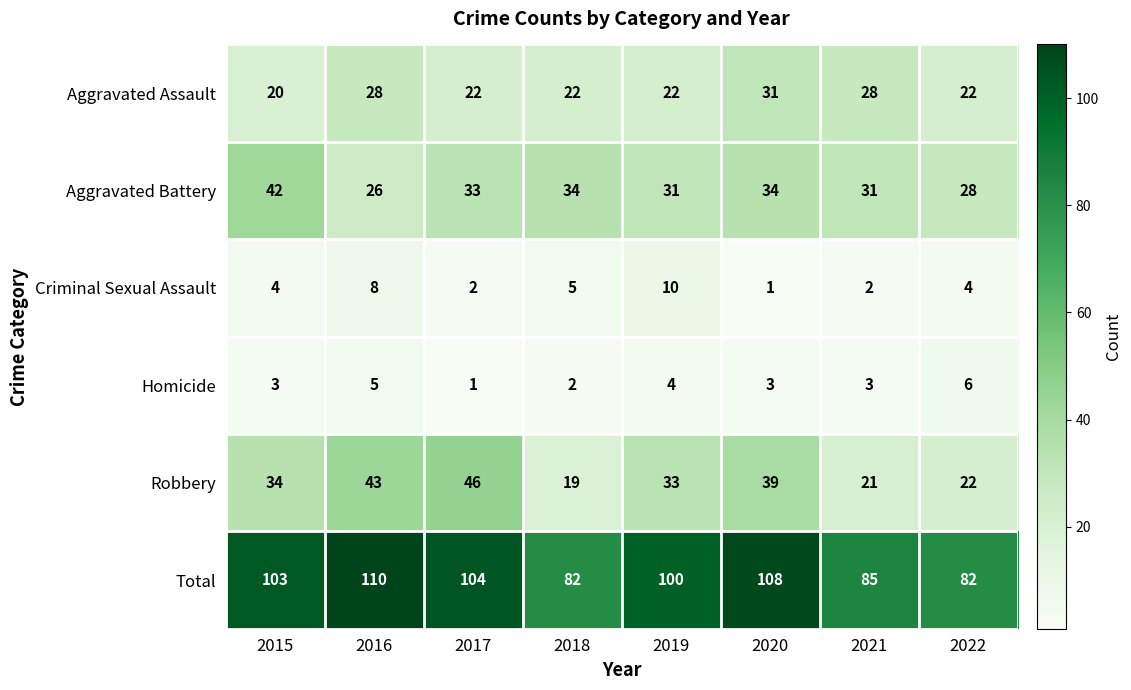

Is the value of Aggravated Battery at 2018 greater than the value of Homicide at 2017?

Yes